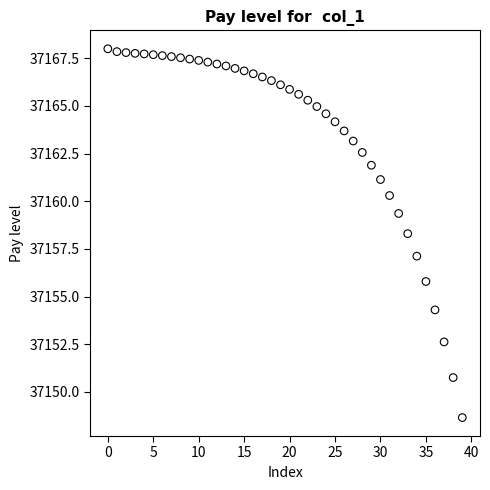

What Y value in the scatter plot is closest to 37158?

37158.3